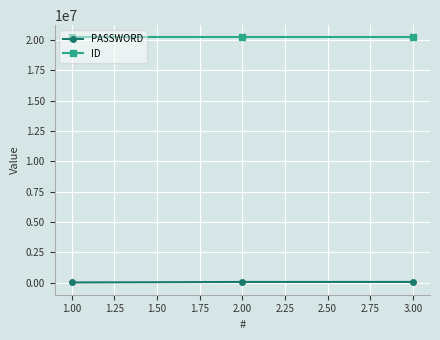

What is the average value of the PASSWORD series?

40740